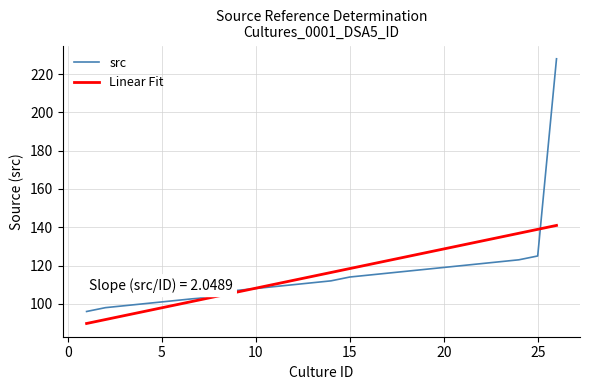

Which series ends up on top after the final intersection of src and Linear Fit?

src